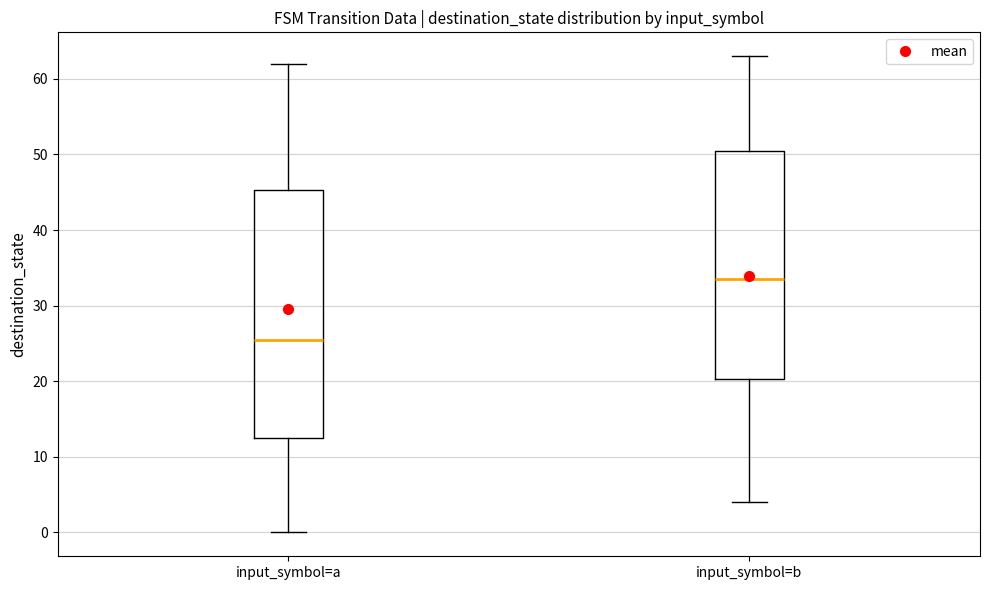

Comparing the boxes themselves (not the whiskers), which one is the tallest?

input_symbol=a